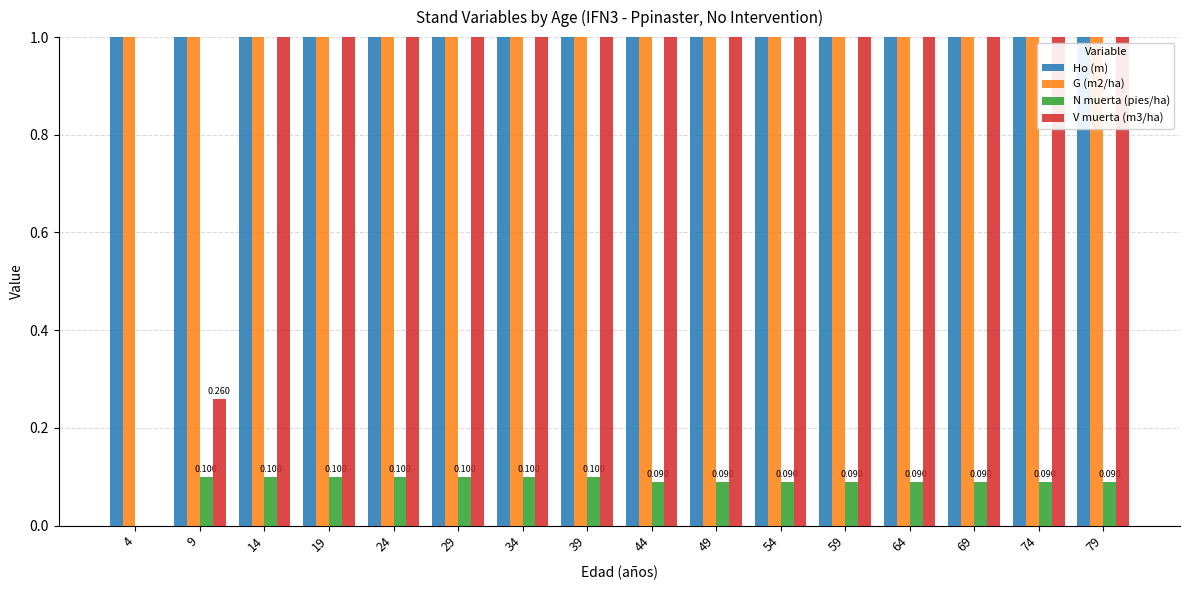

List the series in order of their peak value, highest first.

G (m2/ha), Ho (m), V muerta (m3/ha), N muerta (pies/ha)